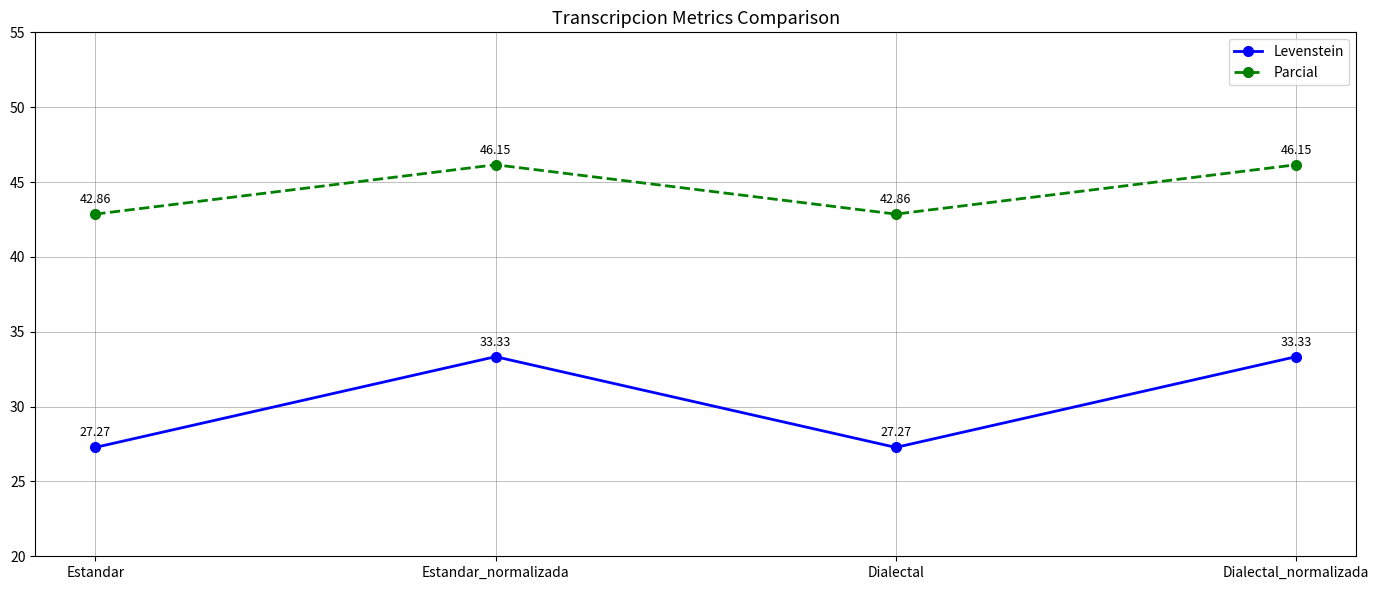

What is the difference between the Levenstein values at Dialectal_normalizada and Estandar?

6.1